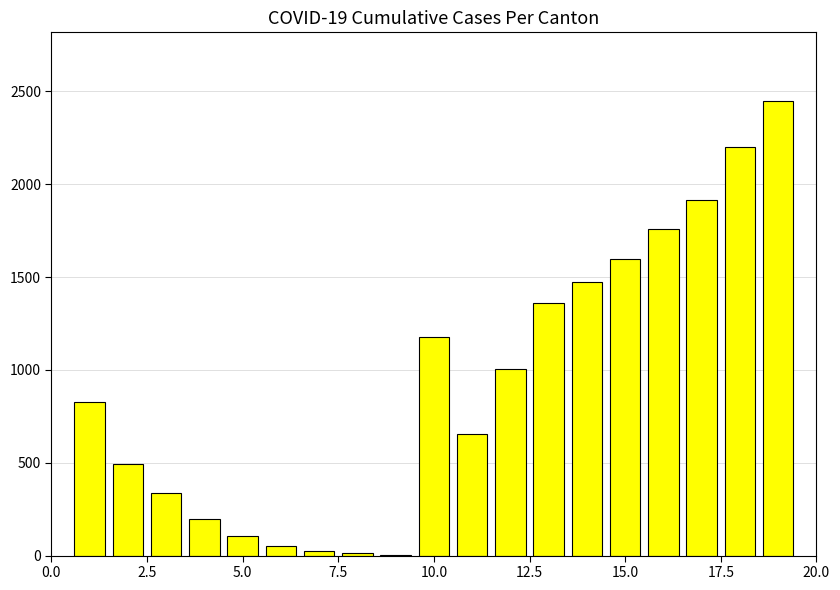

What is the sum of all values?

17636